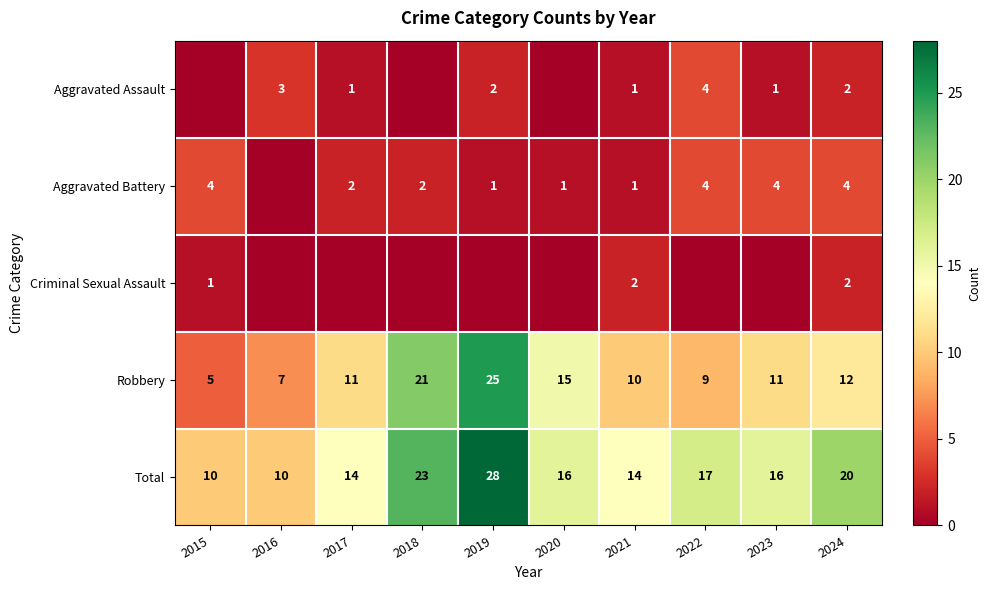

The value of Aggravated Assault at 2024 is 1. True or false?

False